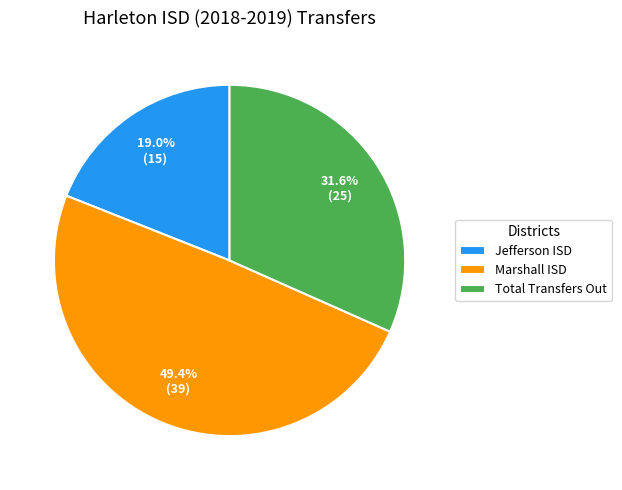

Between Marshall ISD and Total Transfers Out, which is larger?

Marshall ISD